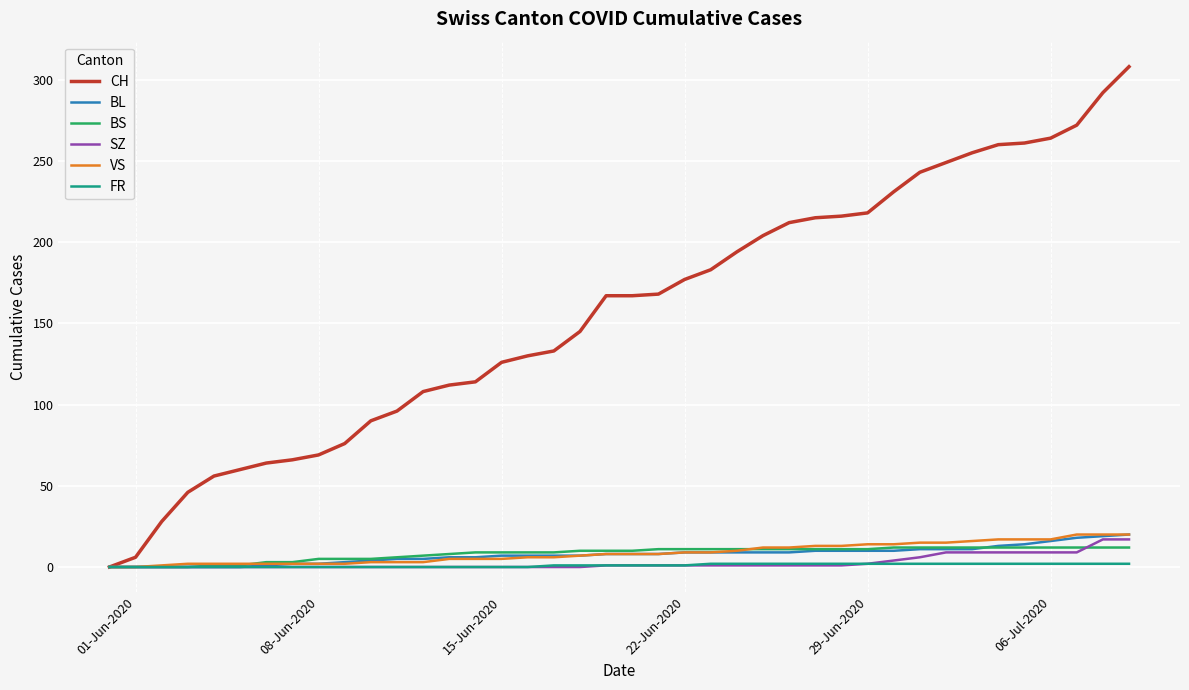

Which series has the largest total across all categories?

CH